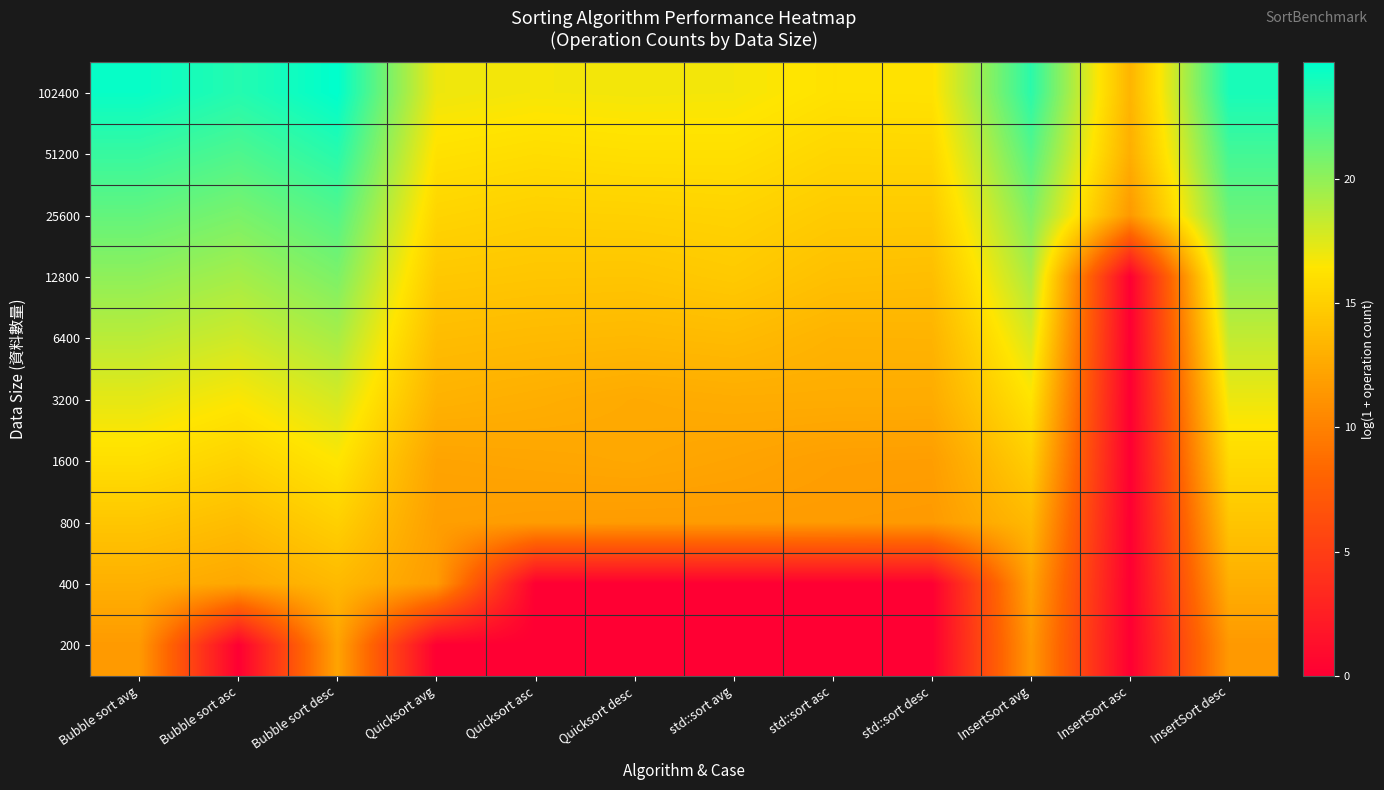

How many categories are shown in the chart?

12